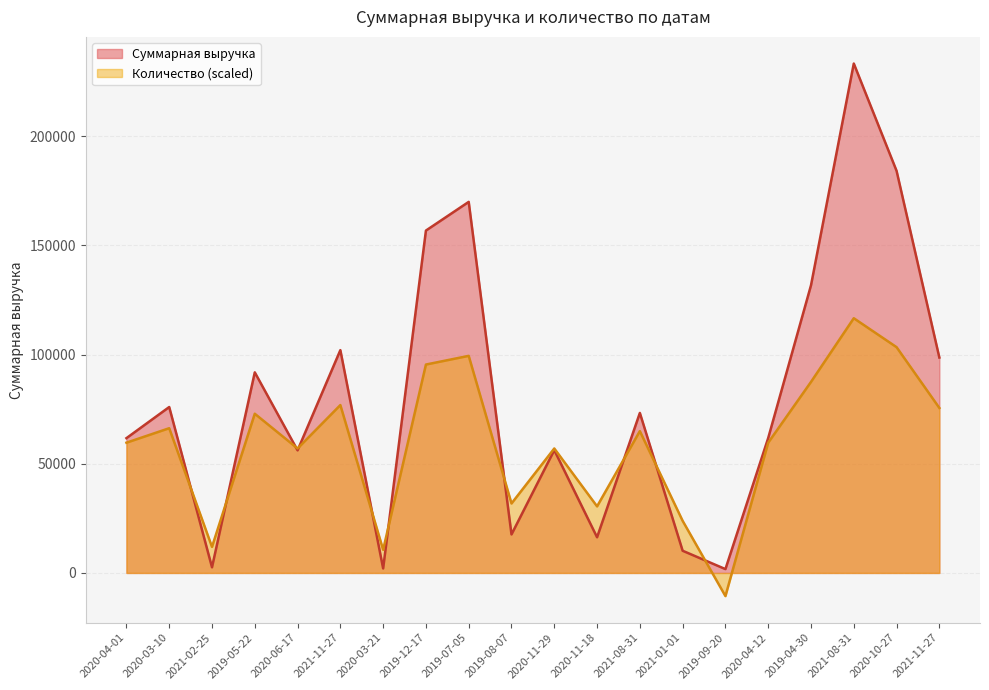

Which series has the largest total across all categories?

Суммарная выручка